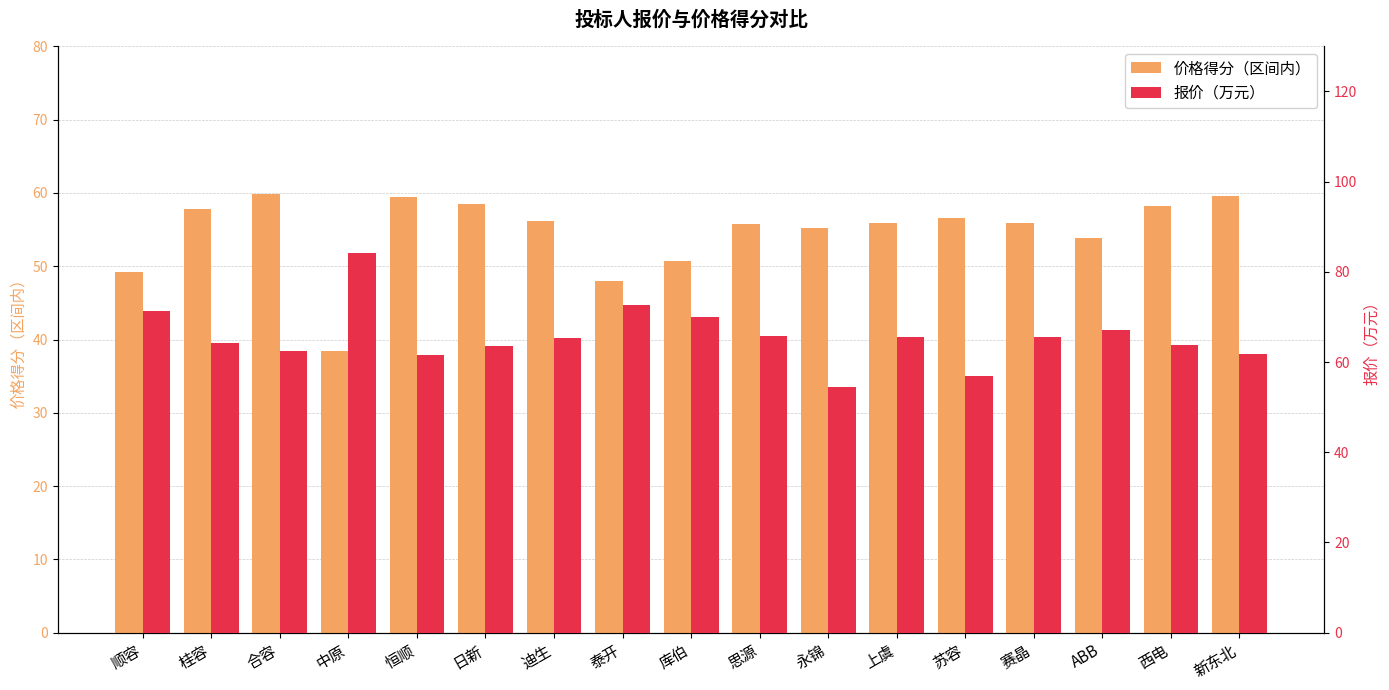

How many data points in 价格得分（区间内） are less than 55?

5